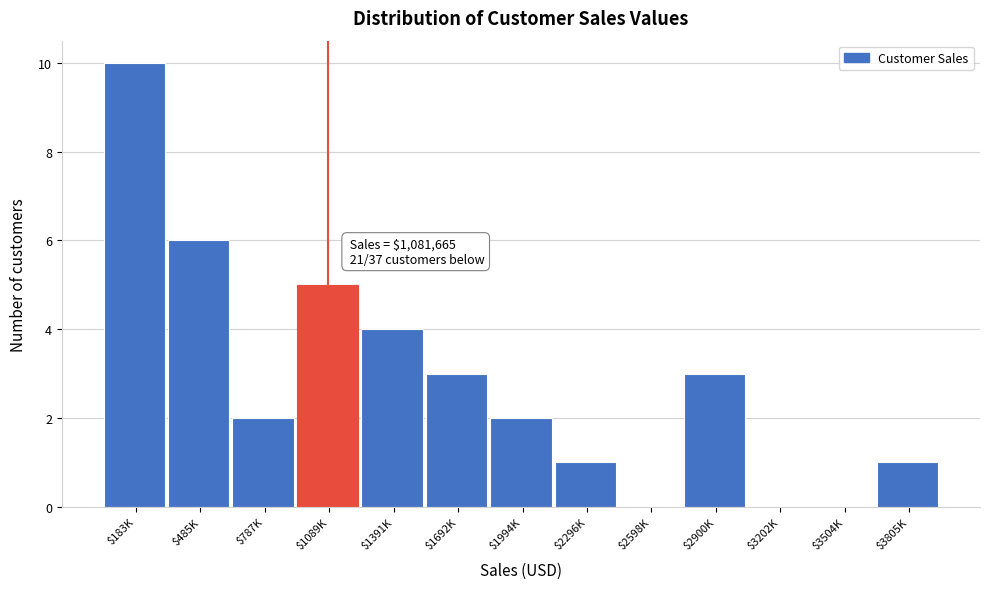

True or false: the data shows 3 at $1994K.

False